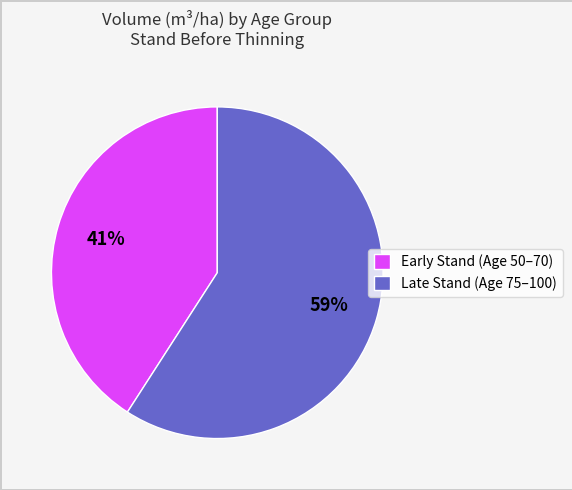

What is the ratio of the value at Late Stand (Age 75–100) to the value at Early Stand (Age 50–70)?

1.4